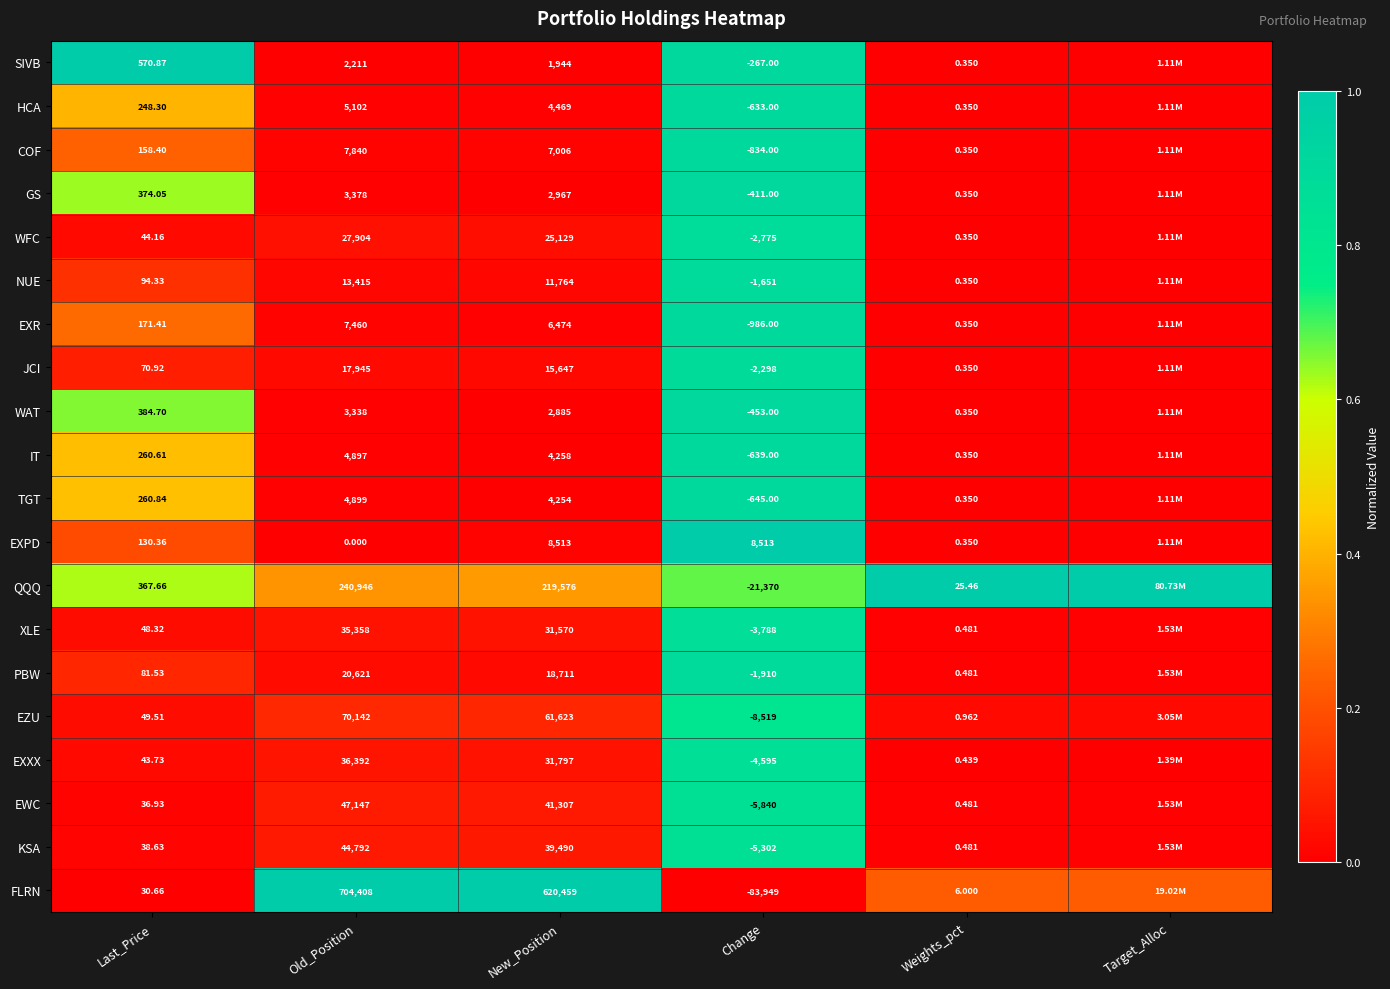

Is the value of WFC at Weights_pct greater than the value of FLRN at Old_Position?

No